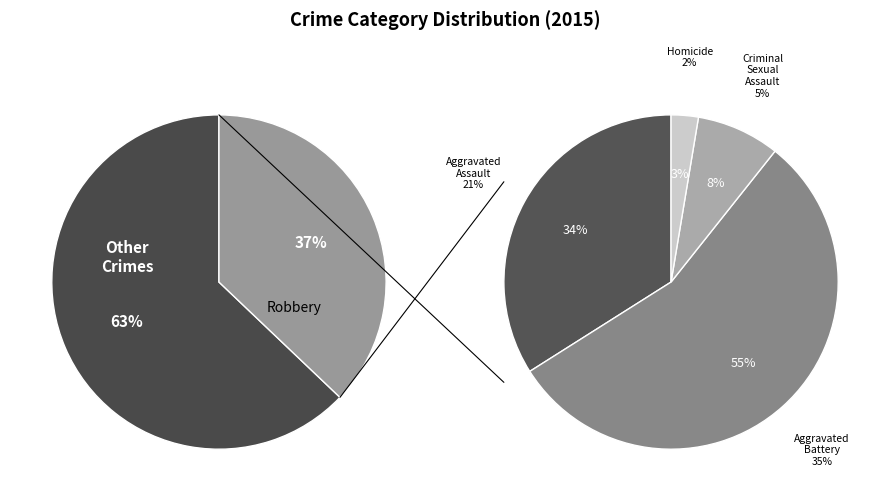

True or false: Homicide accounts for 7% of the total.

False